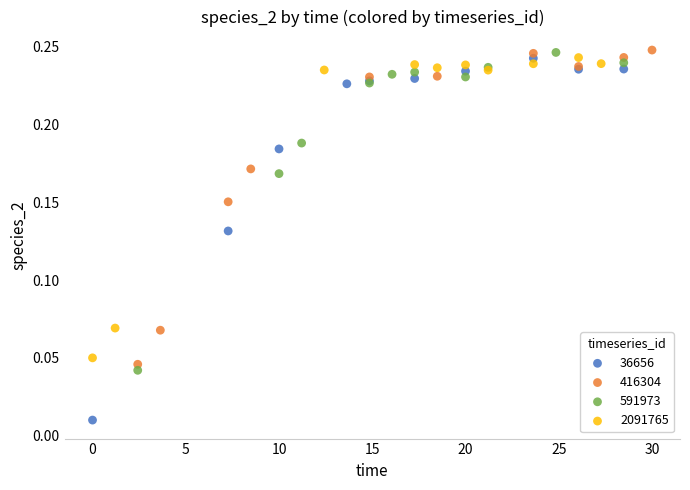

Which series contains the lowest Y value?

36656